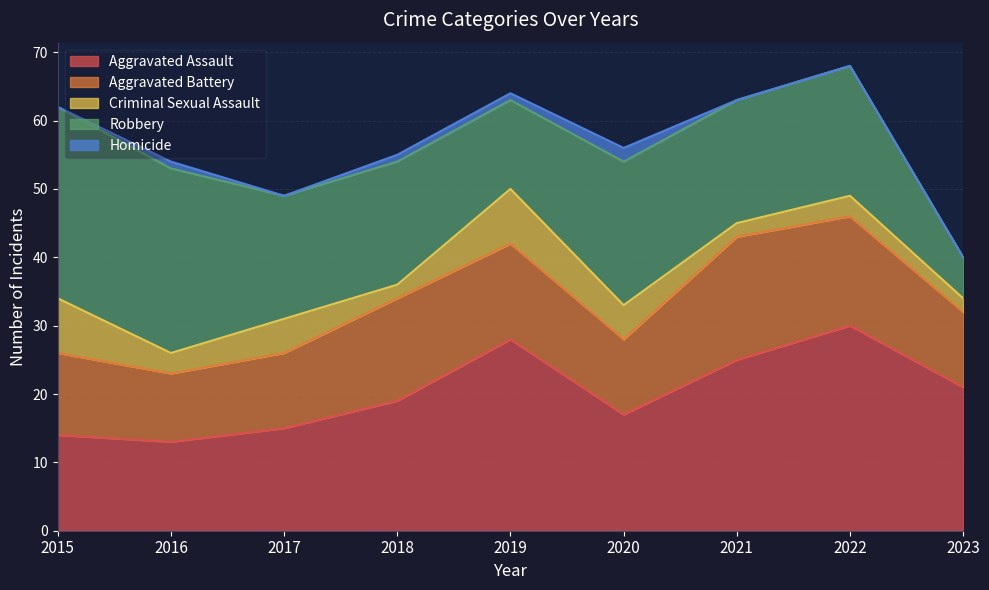

True or false: Aggravated Battery has a value of 10 at 2016.

True